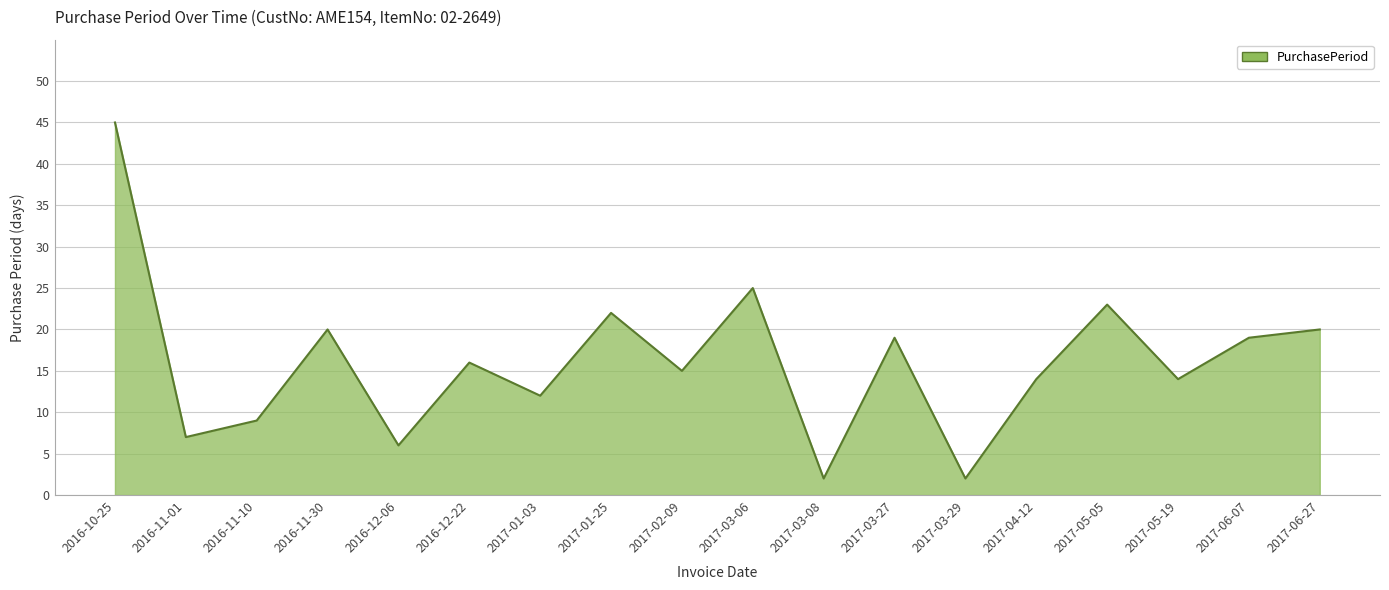

Reading left to right, extract all data points from this chart.

45	7	9	20	6	16	12	22	15	25	2	19	2	14	23	14	19	20